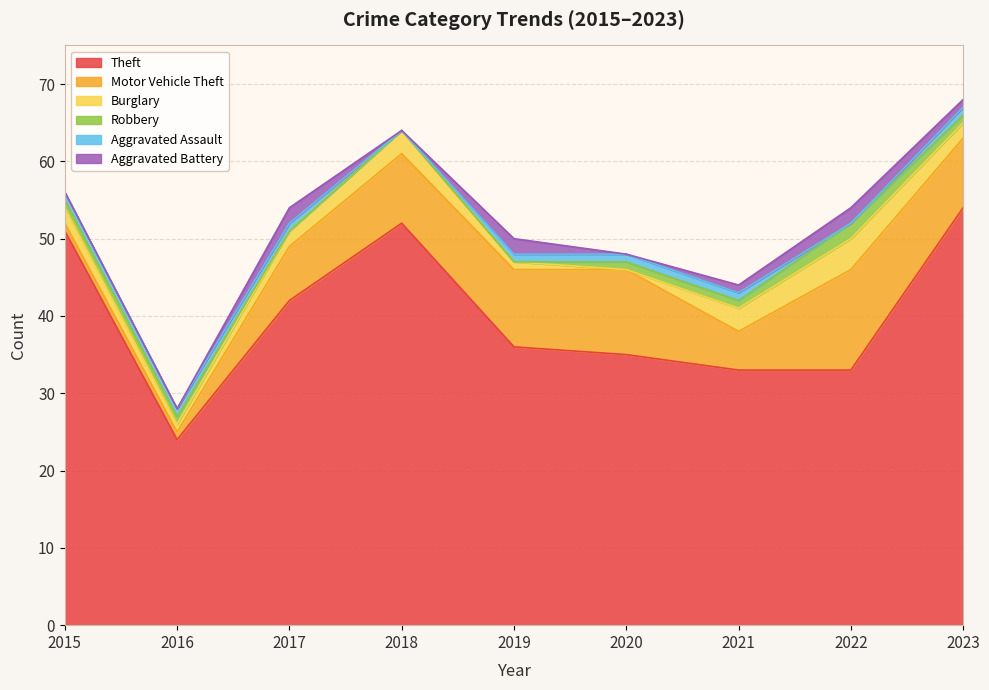

How many data points does each series have?

9